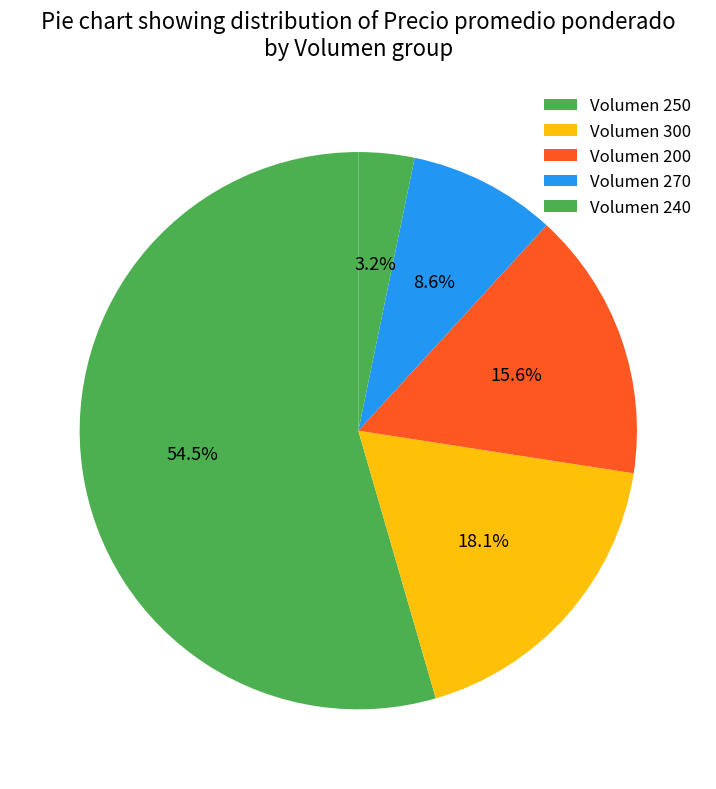

How many segments does this pie chart have?

5